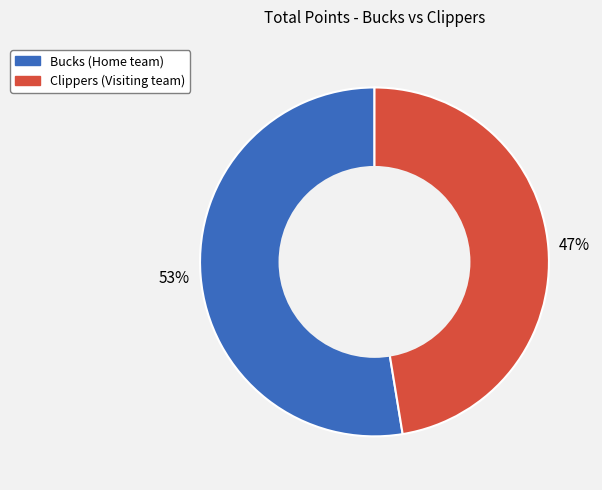

How many slices are in this pie chart?

2